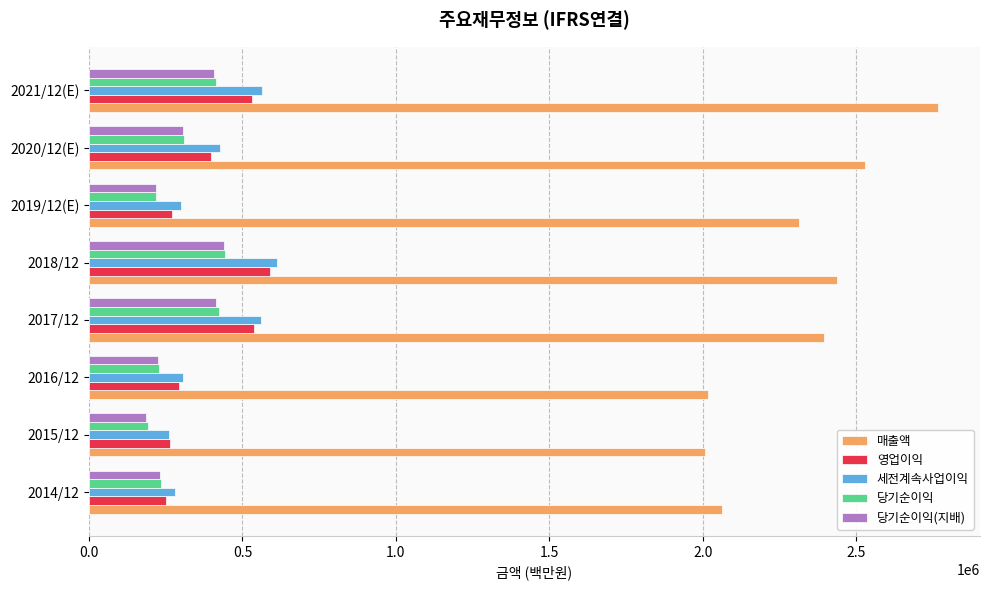

The value of 당기순이익 at 2017/12 is 272090. True or false?

False